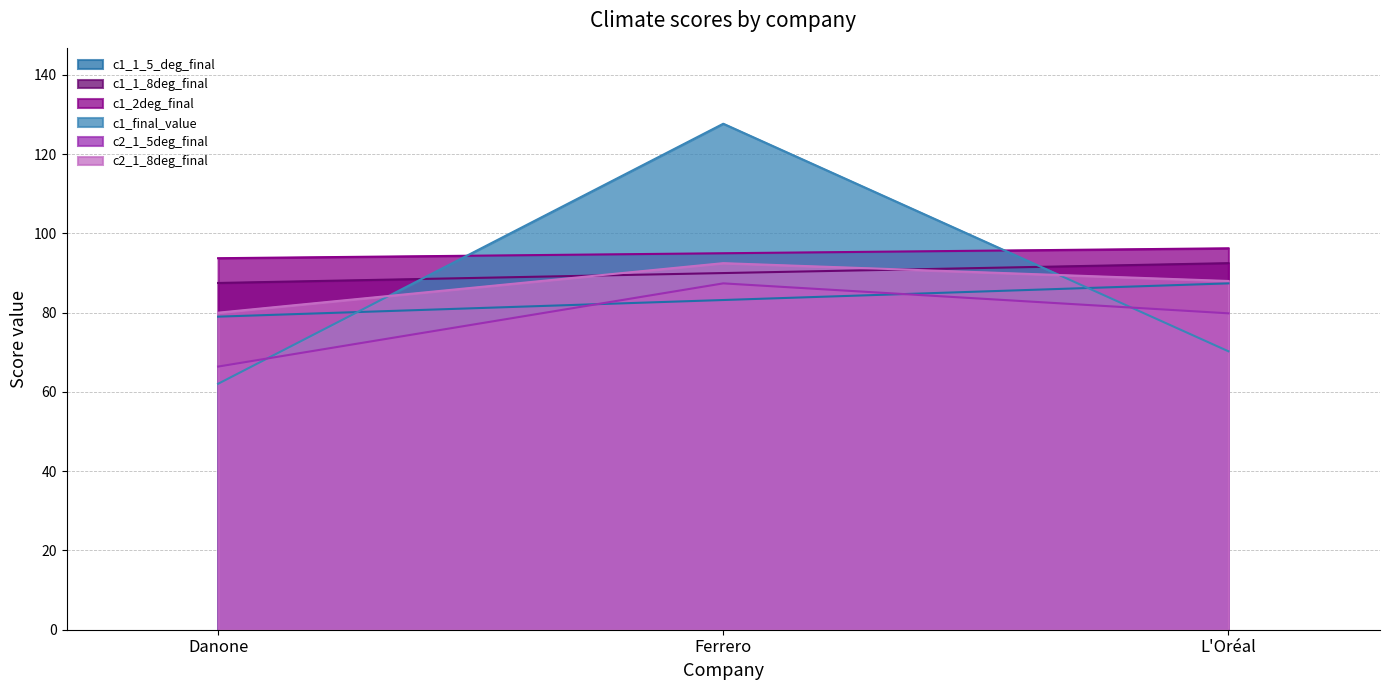

What are all the series names shown in the legend?

c1_1_5_deg_final, c1_1_8deg_final, c1_2deg_final, c1_final_value, c2_1_5deg_final, c2_1_8deg_final